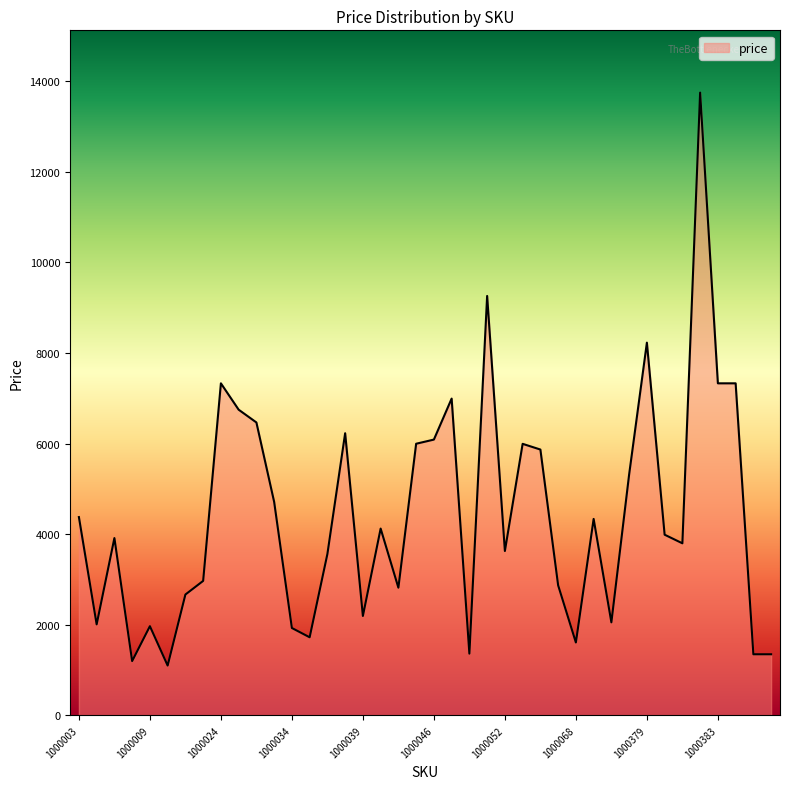

What is the sum of all values?

176604